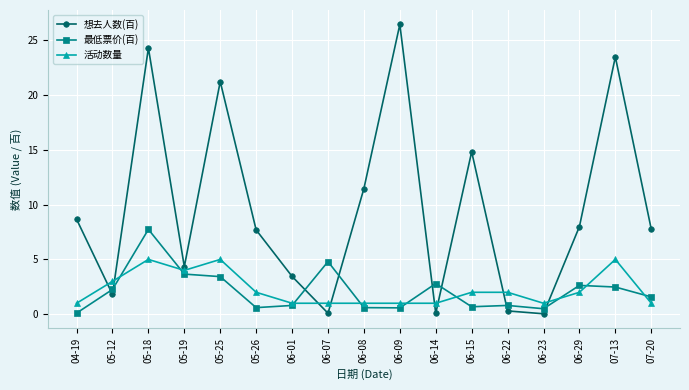

The 想去人数(百) series shows 3.5 at 06-01. True or false?

True